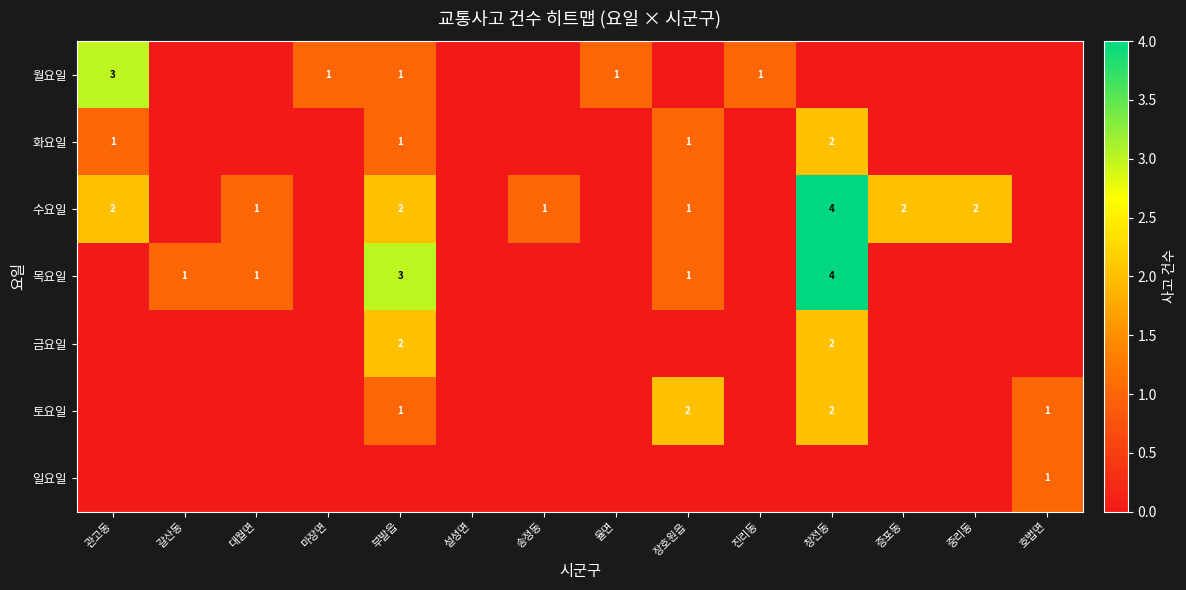

Is it true that 목요일 equals 0 at 장호원읍?

False